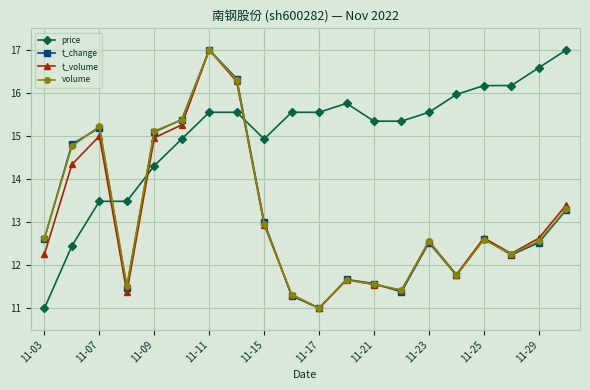

How many interior local valleys does the t_volume series have?

5